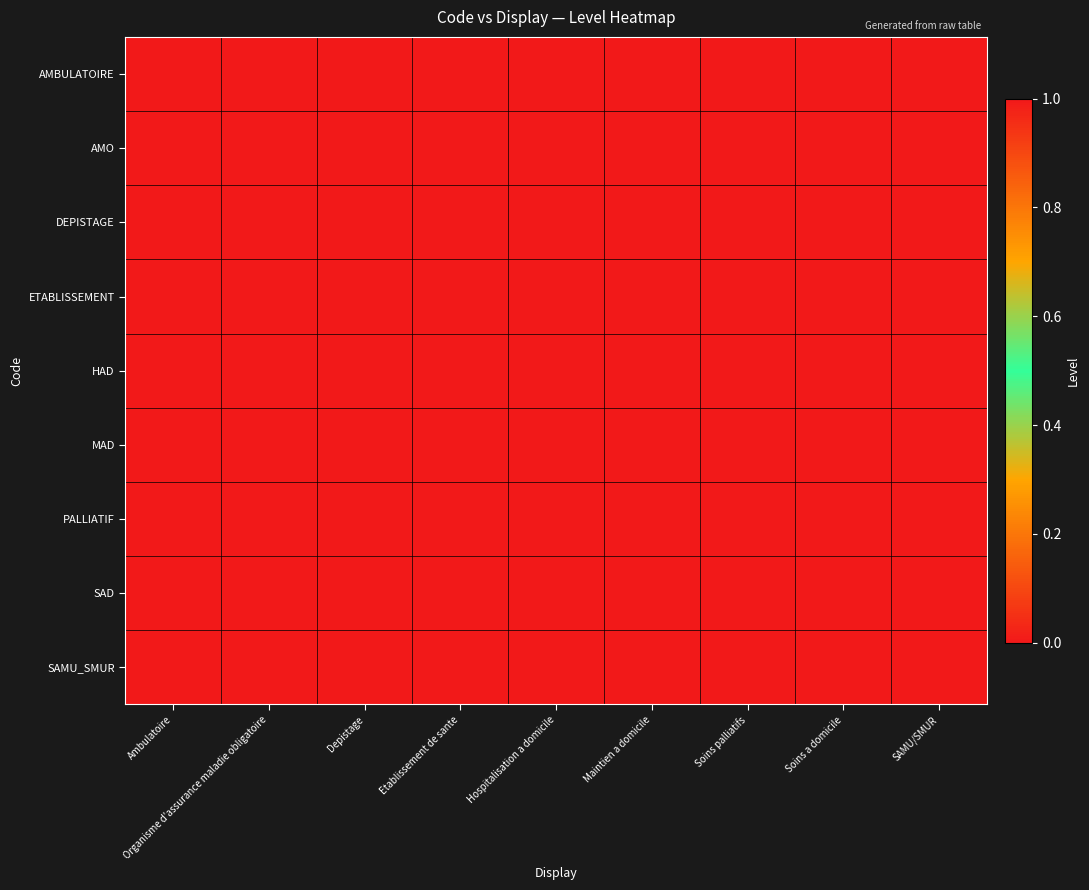

Reading right to left, list all the values displayed in this chart.

AMBULATOIRE: SAMU/SMUR=0	Soins a domicile=0	Soins palliatifs=0	Maintien a domicile=0	Hospitalisation a domicile=0	Etablissement de sante=0	Depistage=0	Organisme d'assurance maladie obligatoire=0	Ambulatoire=1
AMO: SAMU/SMUR=0	Soins a domicile=0	Soins palliatifs=0	Maintien a domicile=0	Hospitalisation a domicile=0	Etablissement de sante=0	Depistage=0	Organisme d'assurance maladie obligatoire=1	Ambulatoire=0
DEPISTAGE: SAMU/SMUR=0	Soins a domicile=0	Soins palliatifs=0	Maintien a domicile=0	Hospitalisation a domicile=0	Etablissement de sante=0	Depistage=1	Organisme d'assurance maladie obligatoire=0	Ambulatoire=0
ETABLISSEMENT: SAMU/SMUR=0	Soins a domicile=0	Soins palliatifs=0	Maintien a domicile=0	Hospitalisation a domicile=0	Etablissement de sante=1	Depistage=0	Organisme d'assurance maladie obligatoire=0	Ambulatoire=0
HAD: SAMU/SMUR=0	Soins a domicile=0	Soins palliatifs=0	Maintien a domicile=0	Hospitalisation a domicile=1	Etablissement de sante=0	Depistage=0	Organisme d'assurance maladie obligatoire=0	Ambulatoire=0
MAD: SAMU/SMUR=0	Soins a domicile=0	Soins palliatifs=0	Maintien a domicile=1	Hospitalisation a domicile=0	Etablissement de sante=0	Depistage=0	Organisme d'assurance maladie obligatoire=0	Ambulatoire=0
PALLIATIF: SAMU/SMUR=0	Soins a domicile=0	Soins palliatifs=1	Maintien a domicile=0	Hospitalisation a domicile=0	Etablissement de sante=0	Depistage=0	Organisme d'assurance maladie obligatoire=0	Ambulatoire=0
SAD: SAMU/SMUR=0	Soins a domicile=1	Soins palliatifs=0	Maintien a domicile=0	Hospitalisation a domicile=0	Etablissement de sante=0	Depistage=0	Organisme d'assurance maladie obligatoire=0	Ambulatoire=0
SAMU_SMUR: SAMU/SMUR=1	Soins a domicile=0	Soins palliatifs=0	Maintien a domicile=0	Hospitalisation a domicile=0	Etablissement de sante=0	Depistage=0	Organisme d'assurance maladie obligatoire=0	Ambulatoire=0